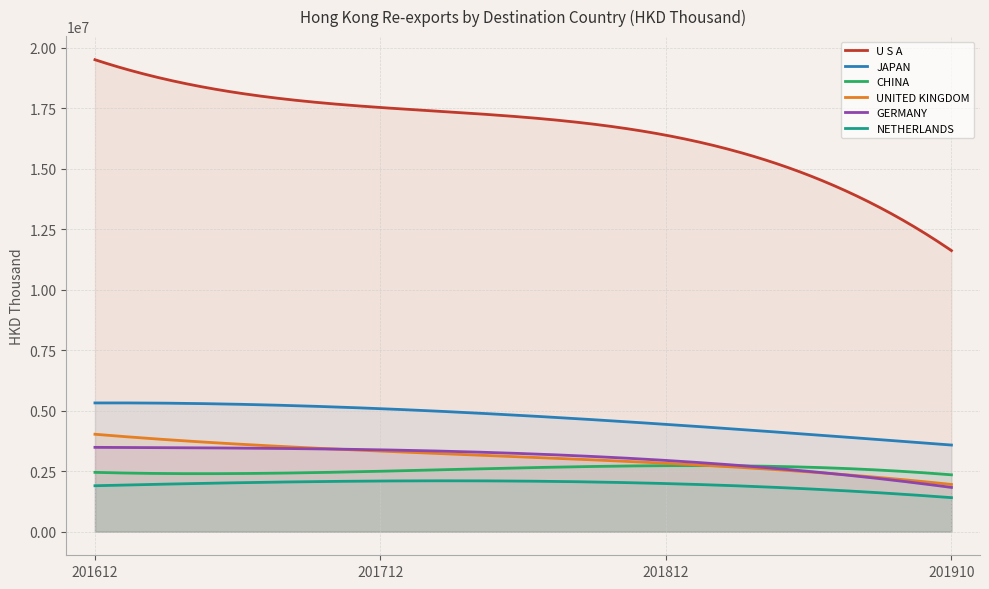

Does the chart have visible grid lines?

Yes